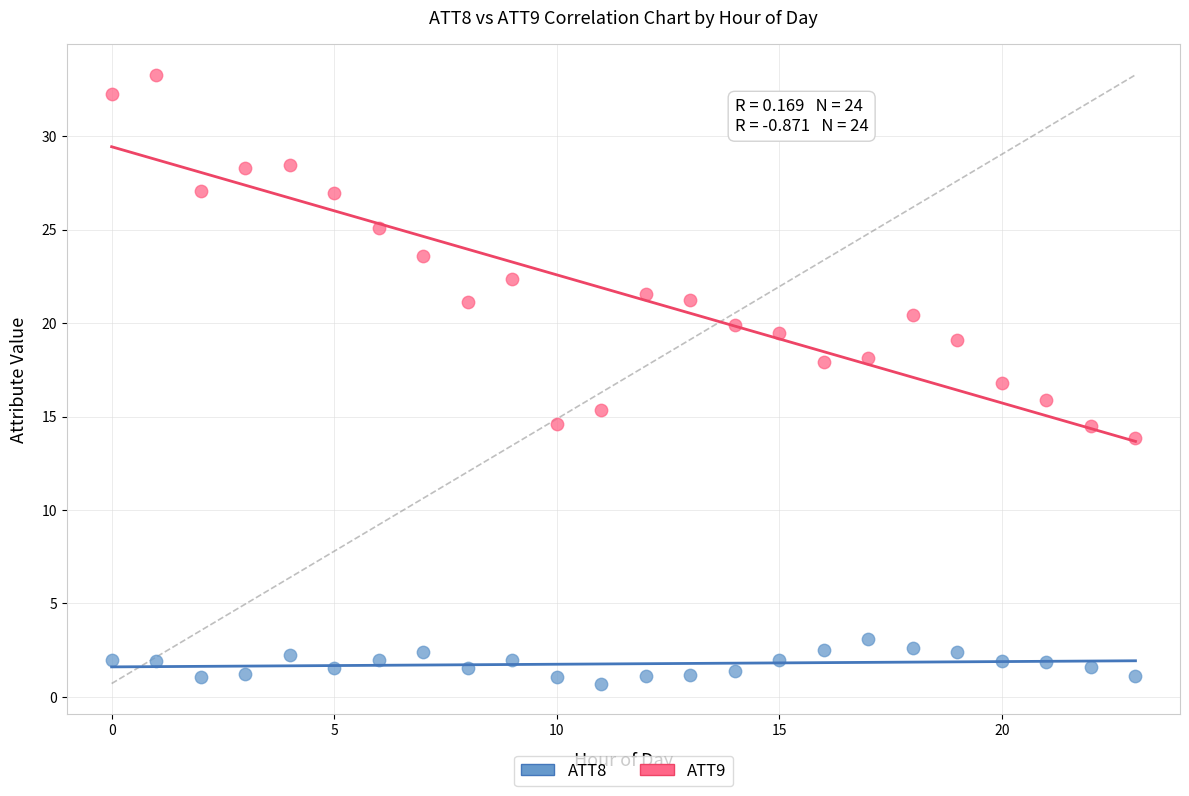

Which series reaches the minimum Y coordinate?

ATT8